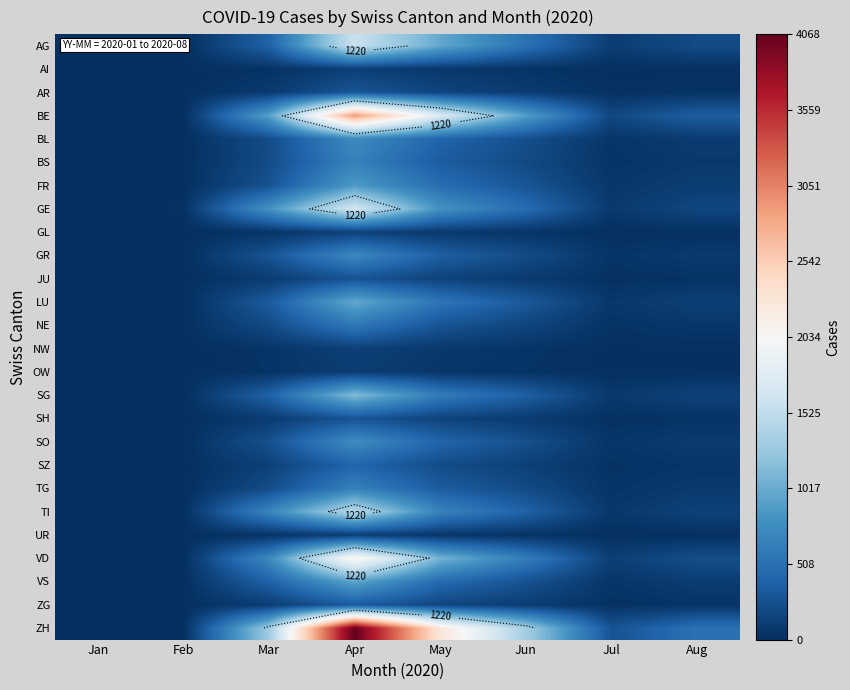

At which category is the sum across all series the highest?

Apr